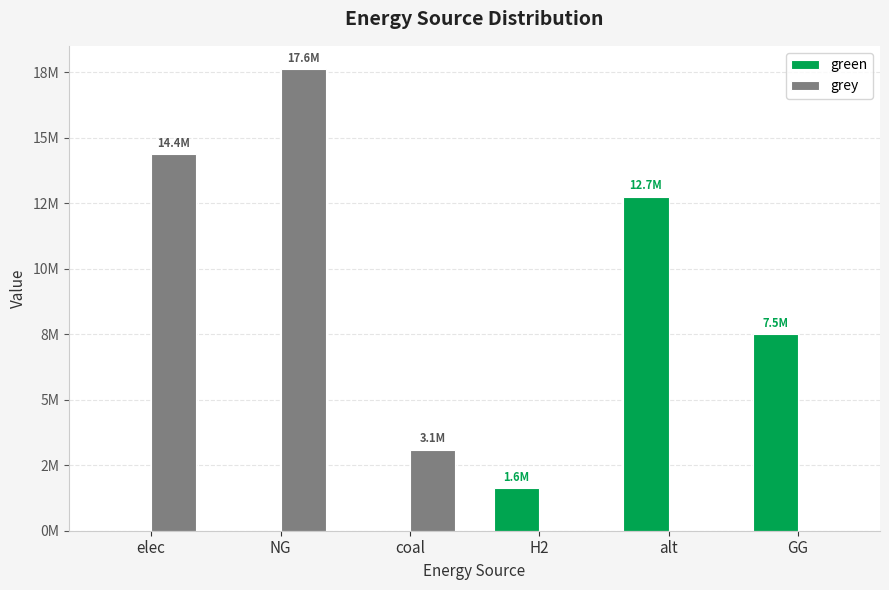

What is the total value across all series at elec?

14367540.8